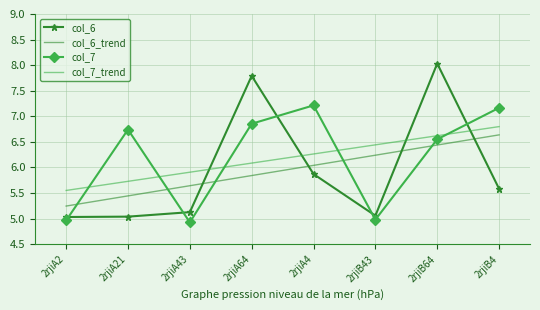

Count the number of data series in this chart.

4